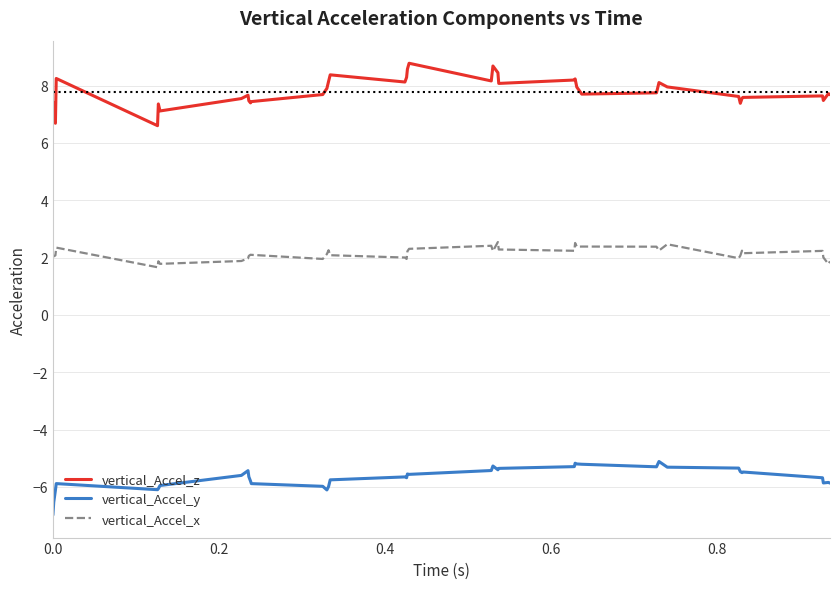

What is the smallest value displayed?

-7.0